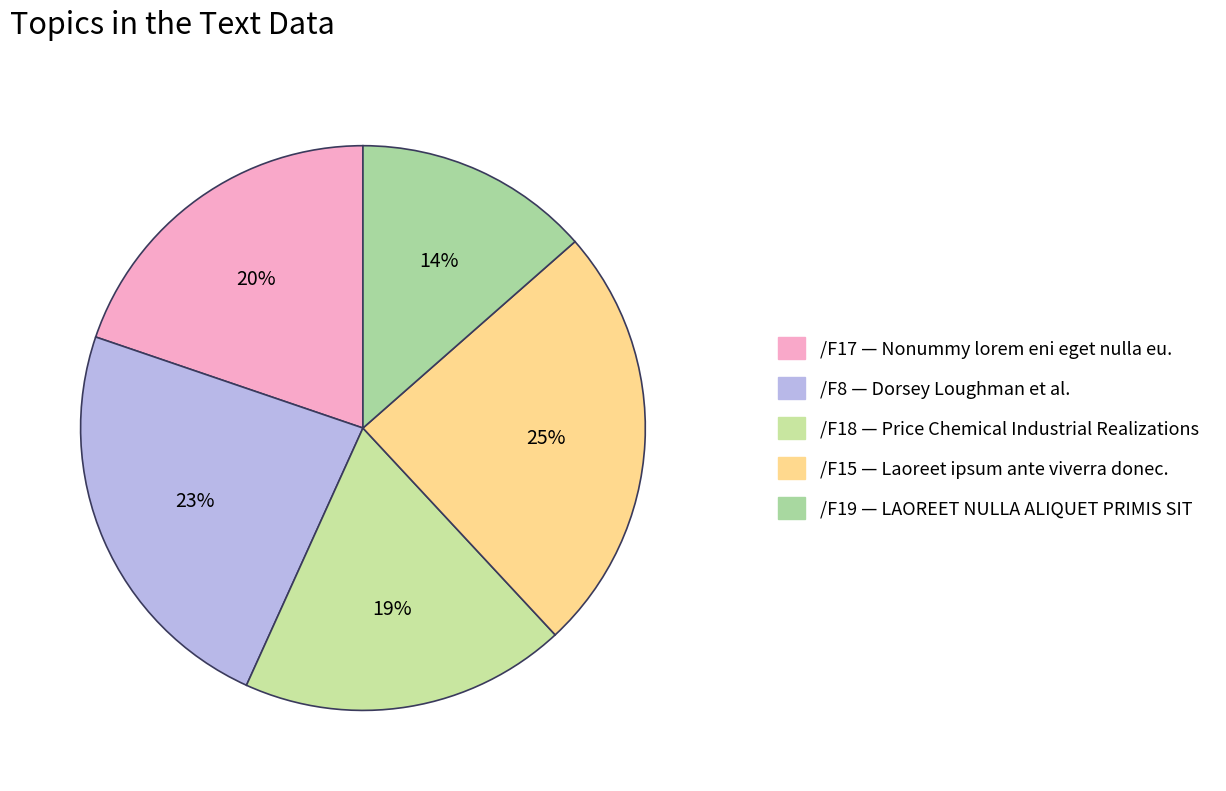

To the nearest percent, what is the average slice percentage?

20%